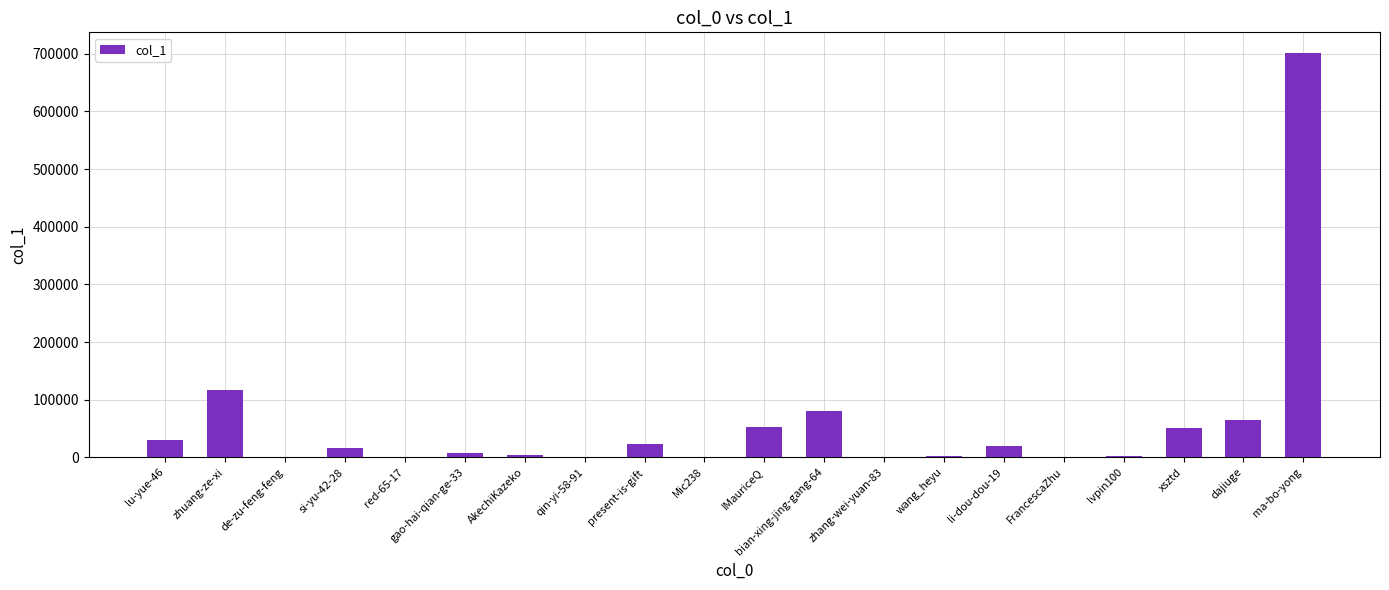

What value does the data have at xsztd?

50223